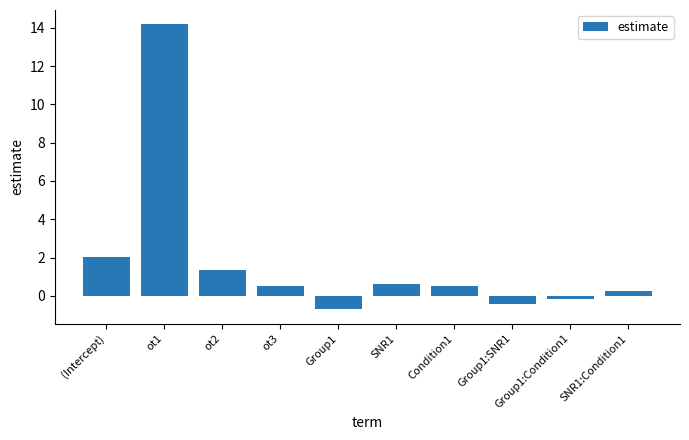

What is the label of the 8th bar from the right?

ot2